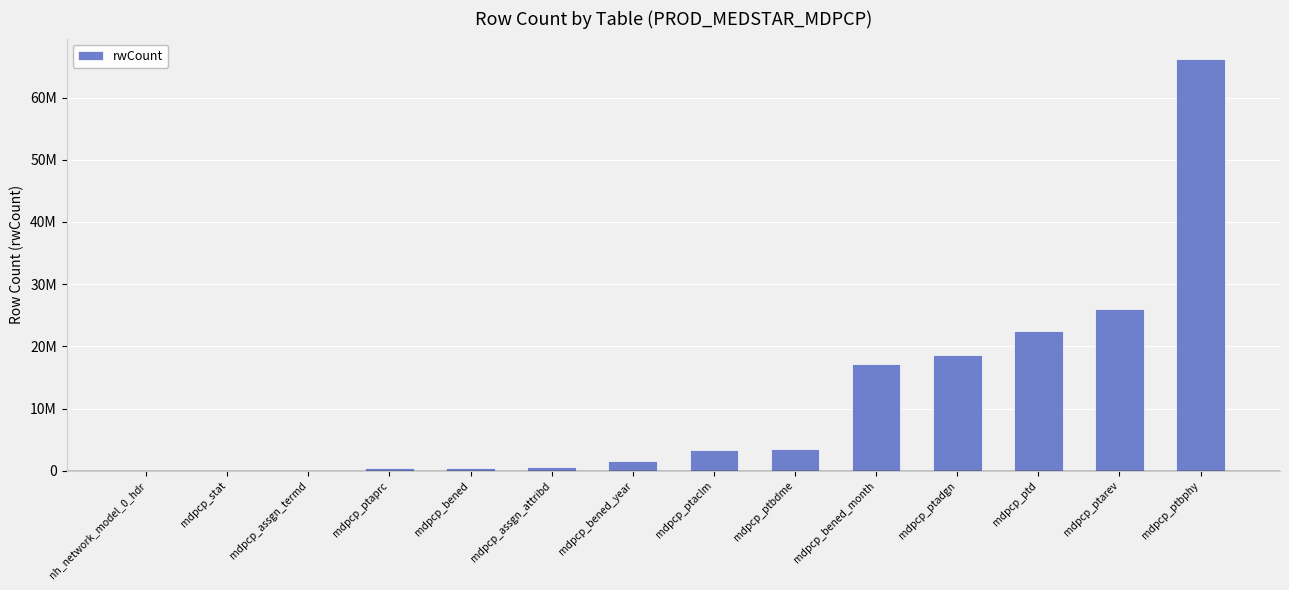

Are the bars horizontal?

No